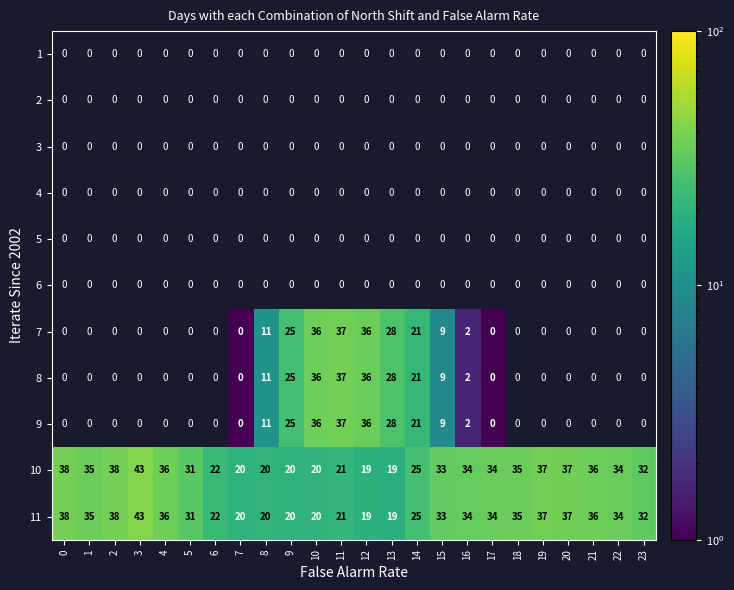

Is it true that 11 equals 20 at 9?

True